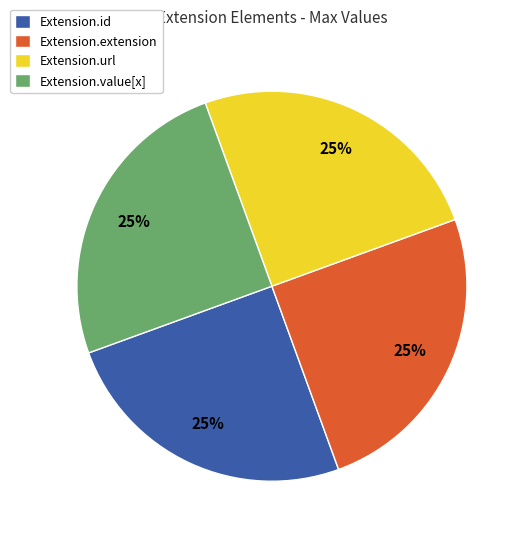

To the nearest percent, what is the average slice percentage?

25%